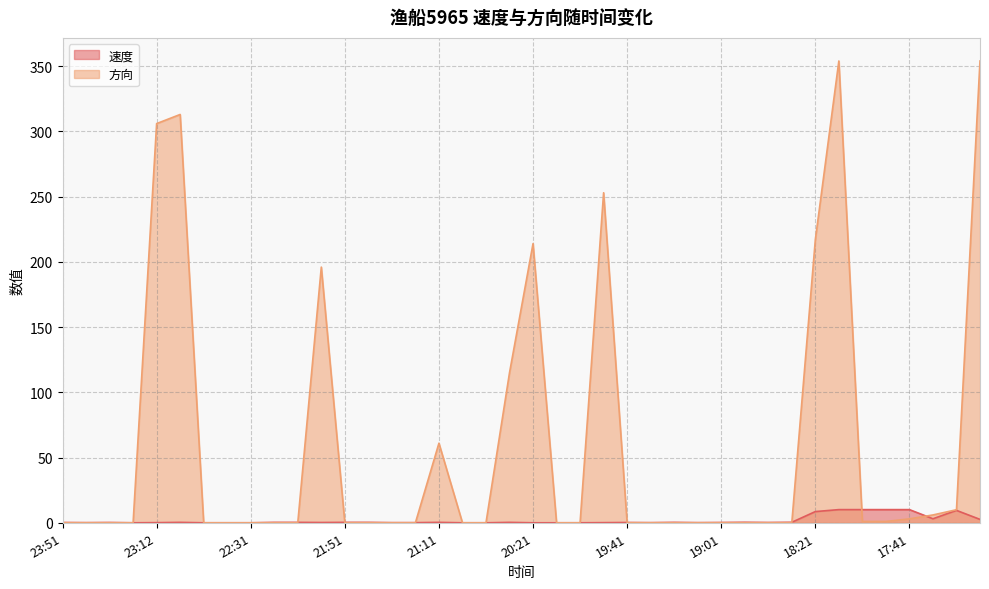

Where do 速度 and 方向 first cross each other?

22:11 and 22:01